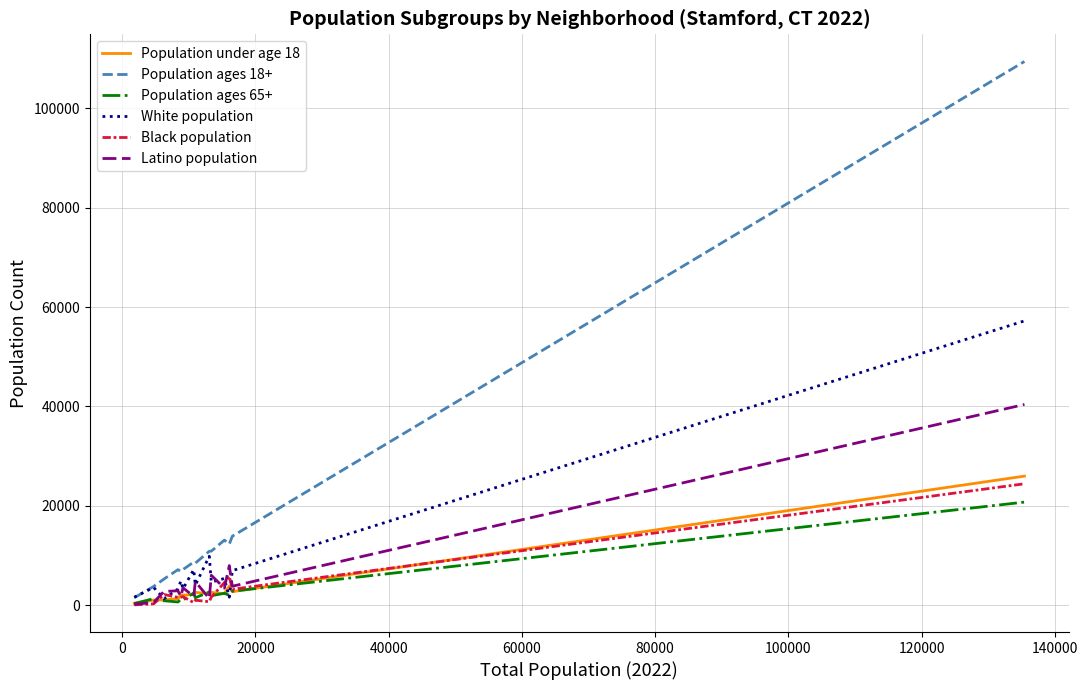

What is the maximum value for Latino population?

40385